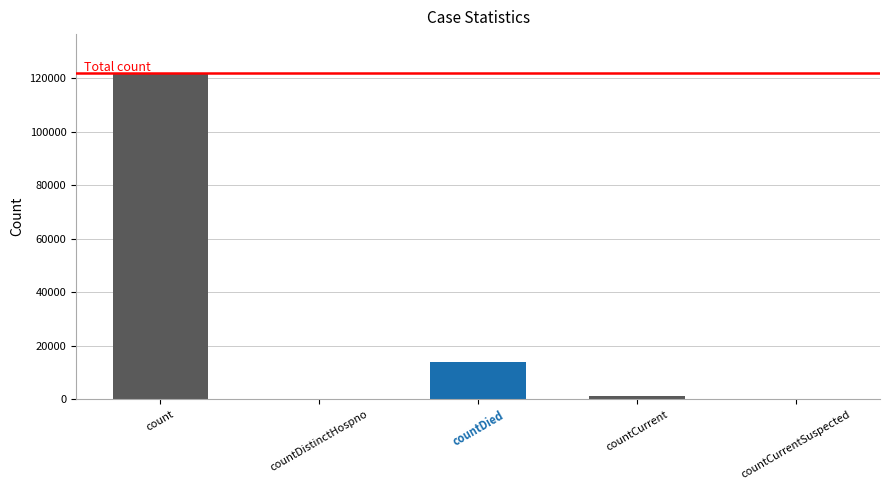

Which has a higher value, countDistinctHospno or count?

count